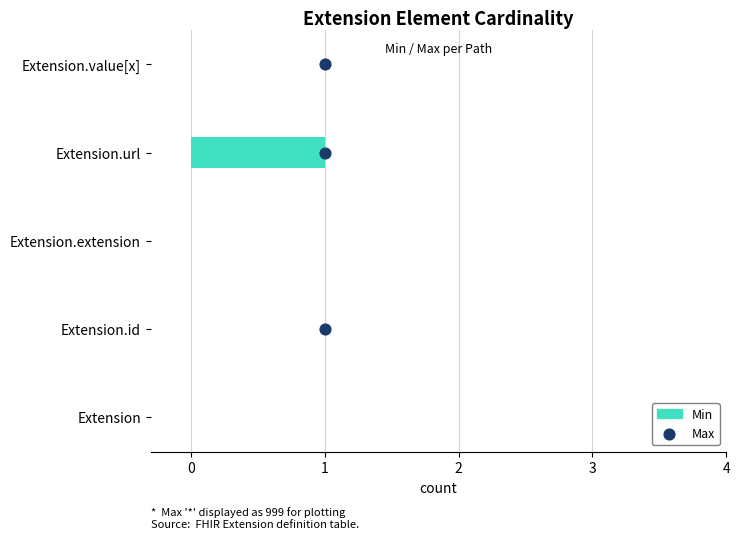

What is the total value across all series at 3?

4